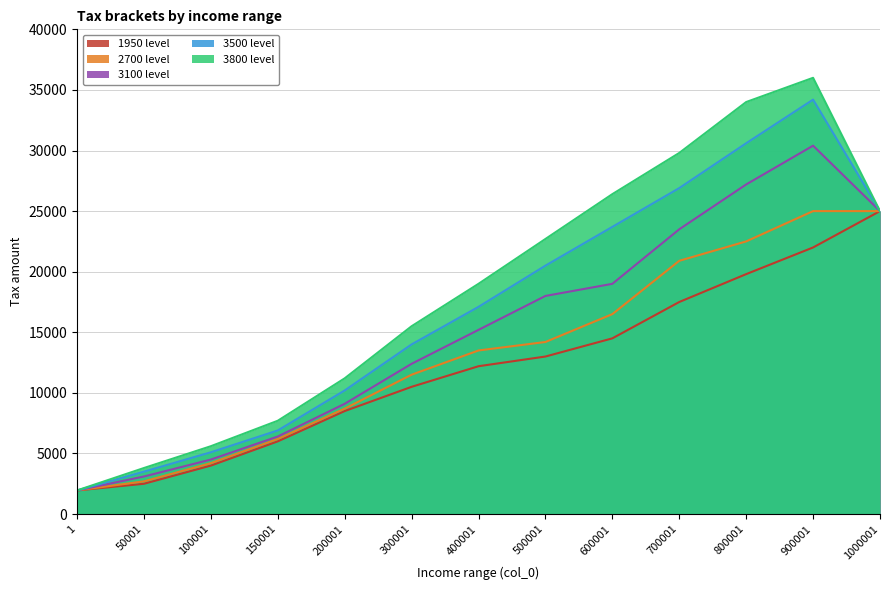

At which category is the sum across all series the highest?

900001